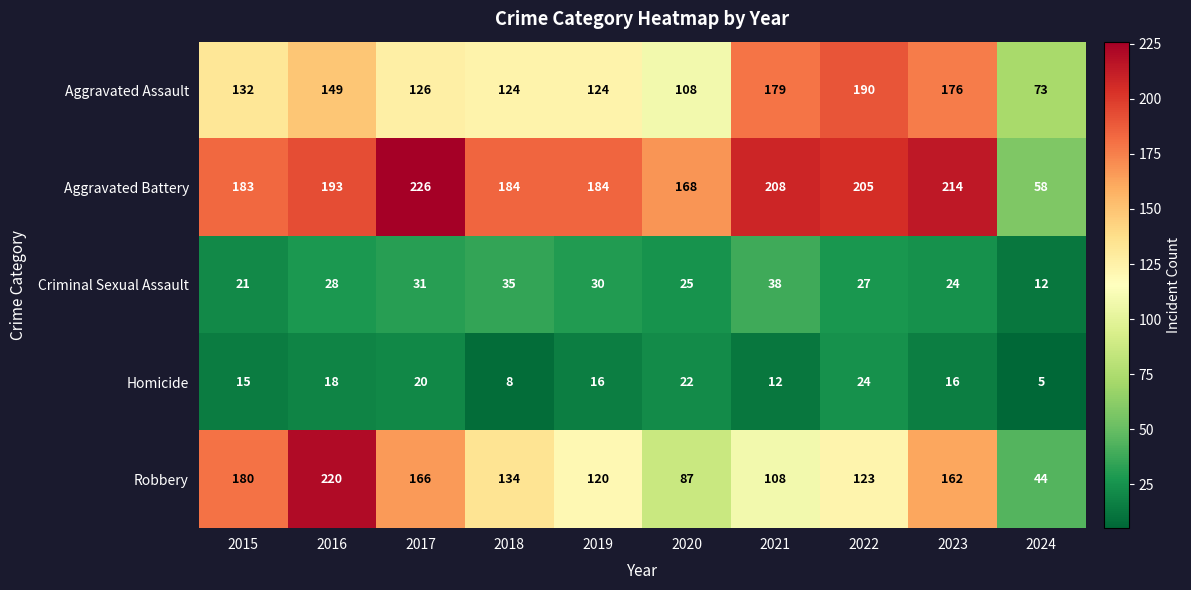

Which series changed the most between 2016 and 2019?

Robbery